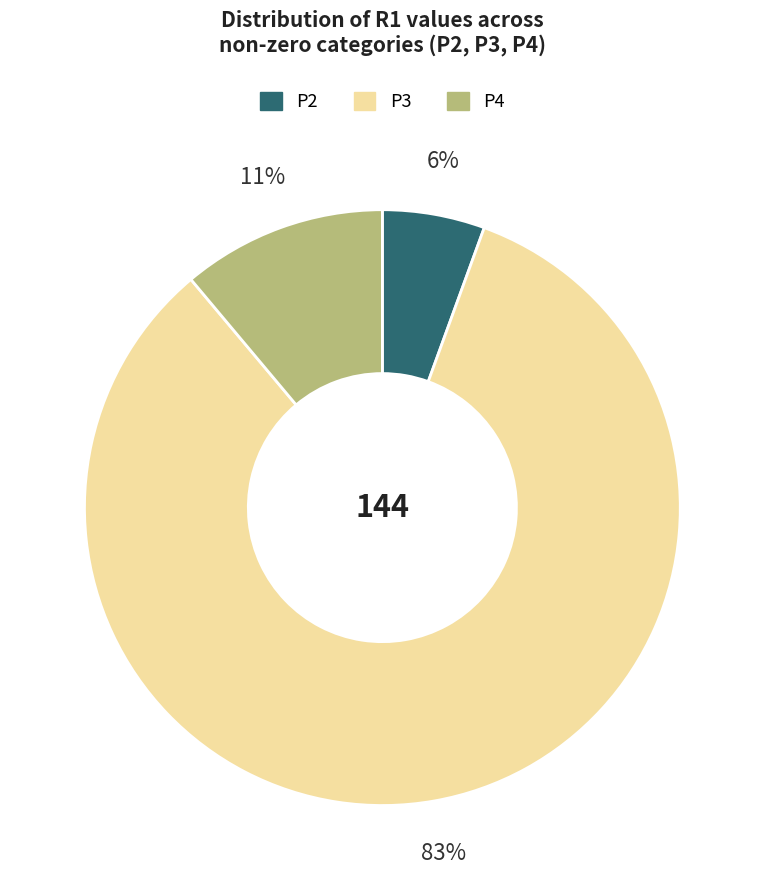

Is there any slice that represents more than half of the pie?

Yes